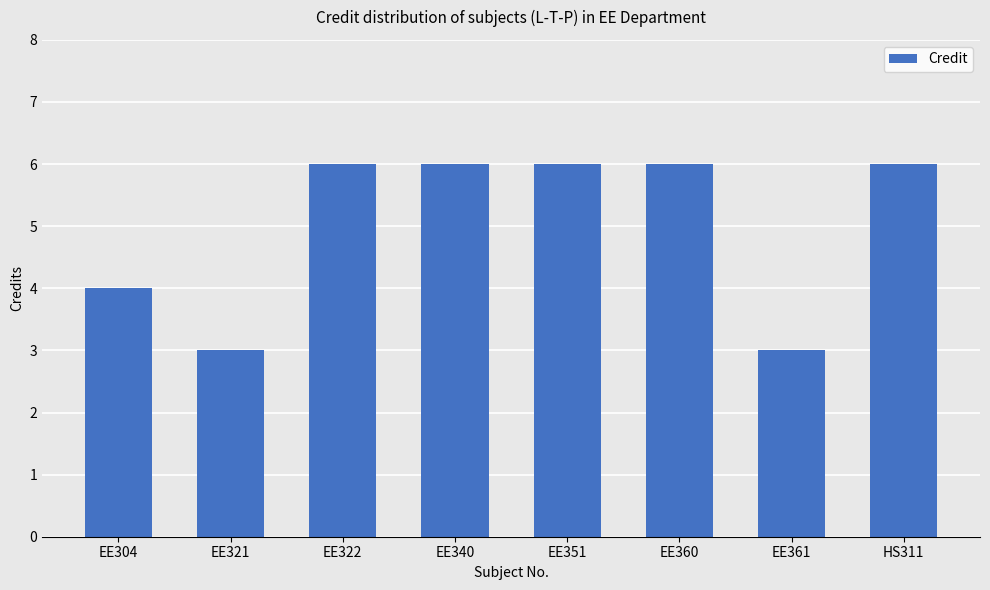

What is the change in value from EE361 to HS311?

+3